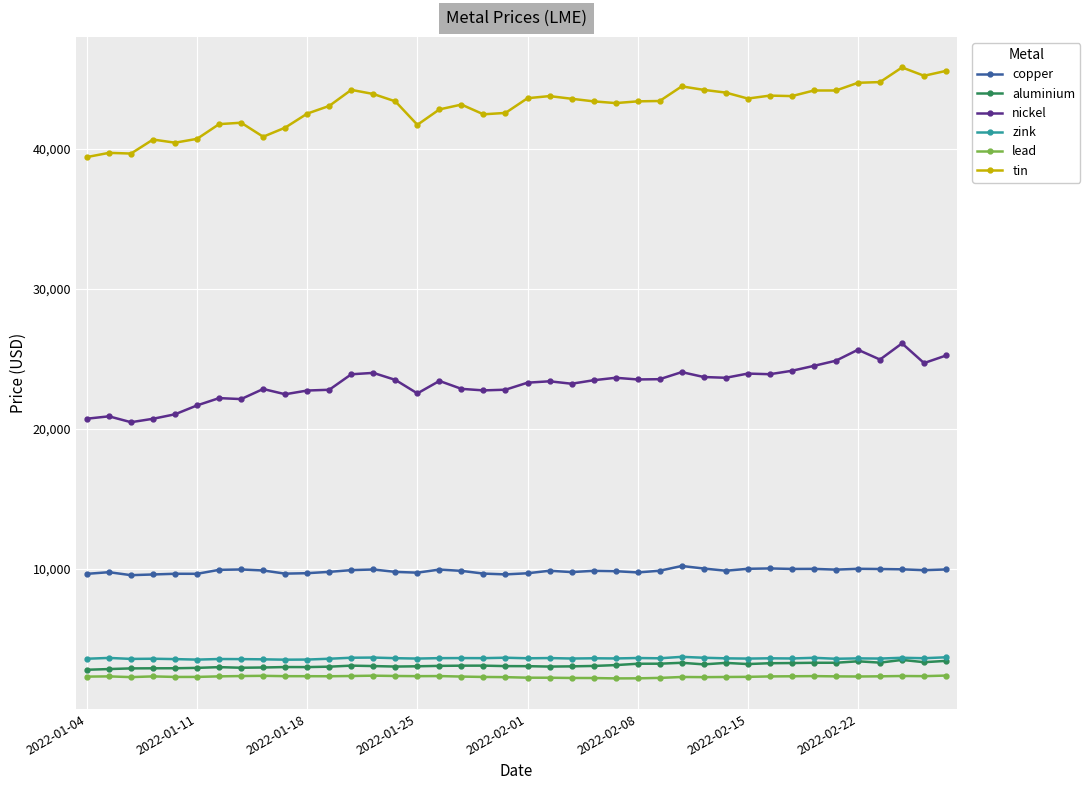

What is the greatest value displayed?

45795.0